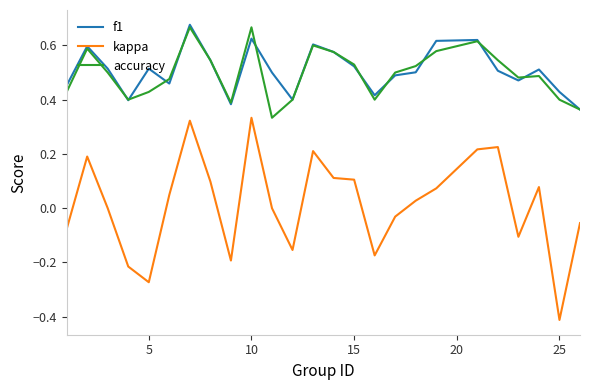

What is the minimum value for kappa?

-0.4